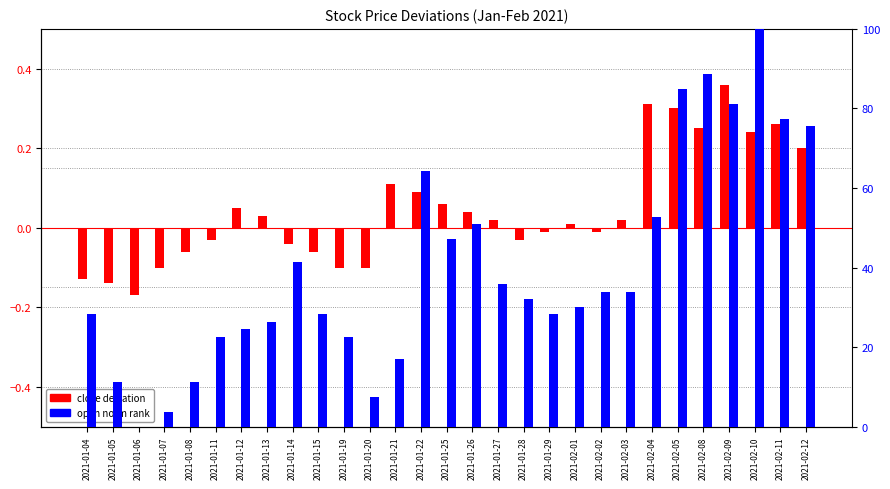

Which has a higher value, 2021-01-15 or 2021-01-12?

2021-01-12